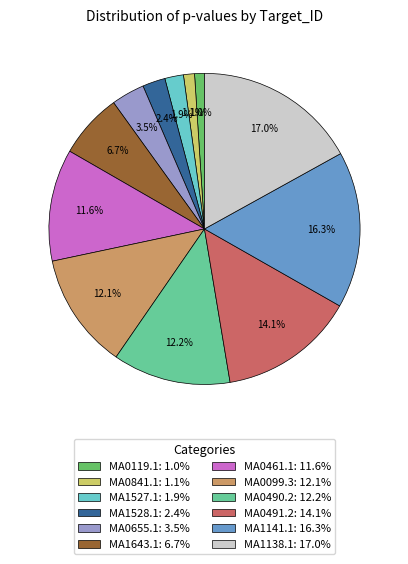

Is there any slice that represents more than half of the pie?

No